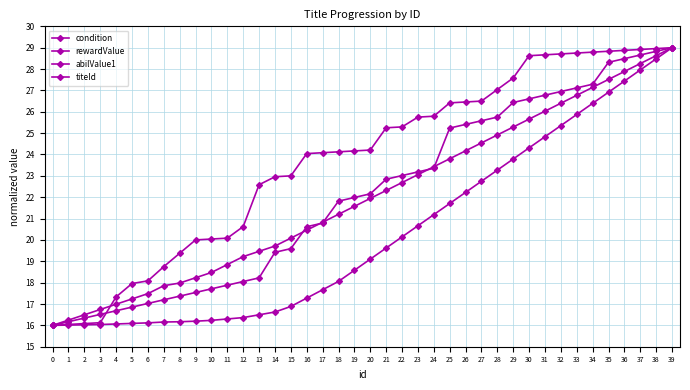

How many values in the abilValue1 series are below 19?

20